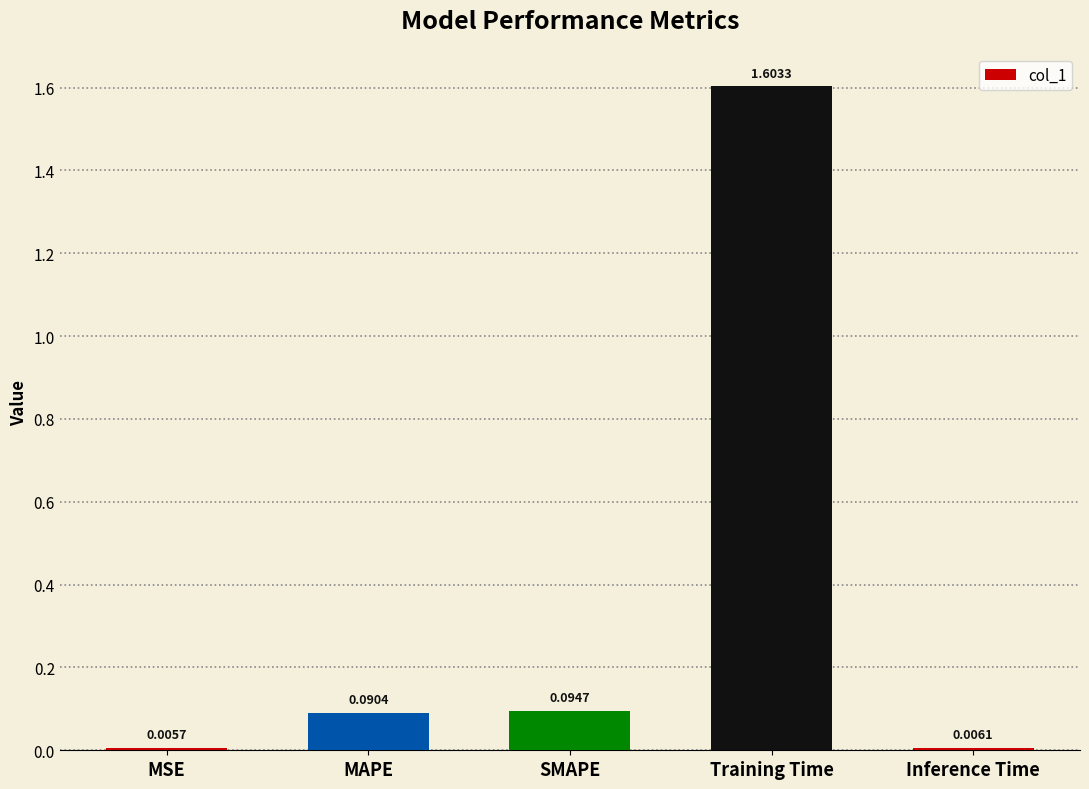

List the labels in order of value, smallest first.

MSE, Inference Time, MAPE, SMAPE, Training Time